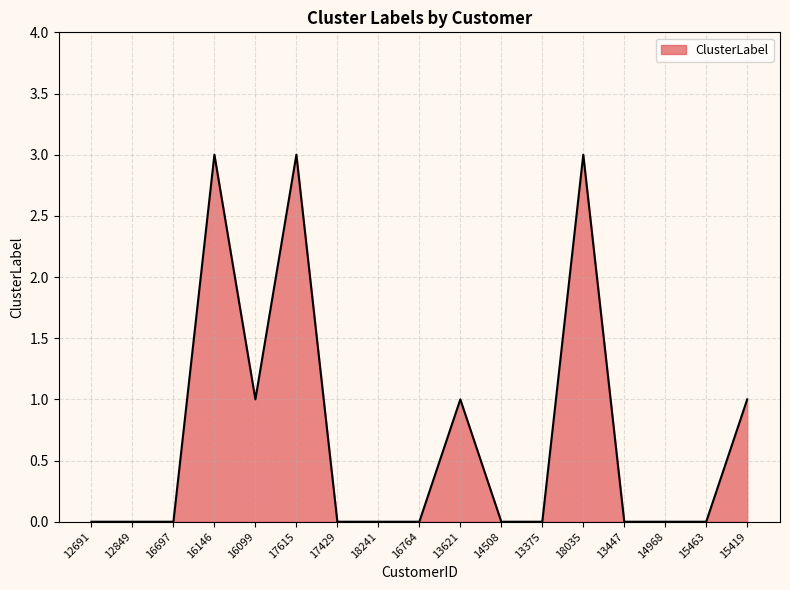

Is it true that the value at 16697 is 1?

False